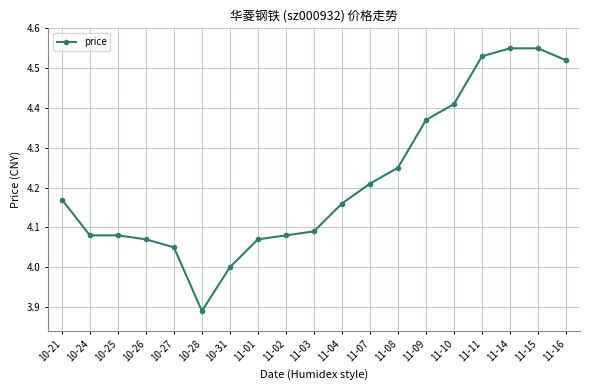

What is the change in value from 11-09 to 11-11?

+0.2